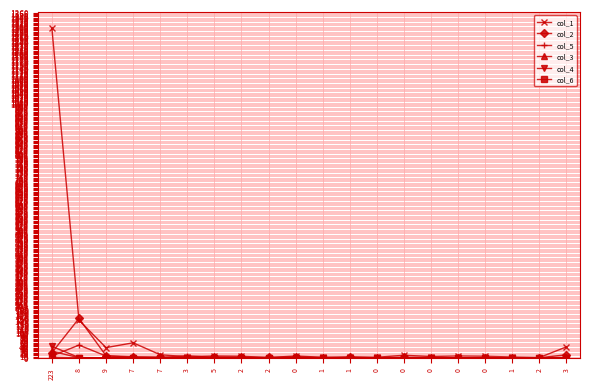

What is the spread (max minus min) of values at 0?

7